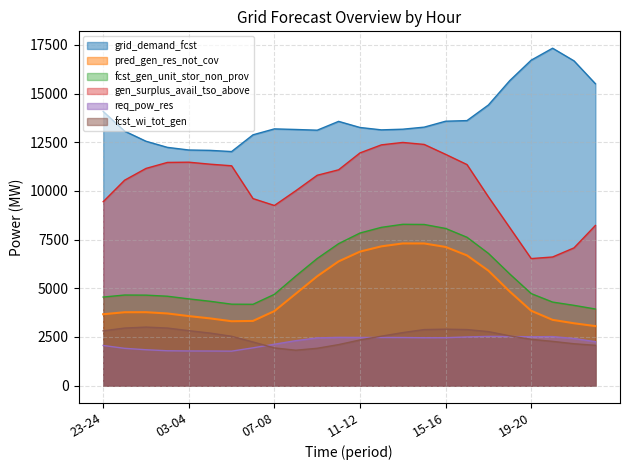

What are all the series names shown in the legend?

grid_demand_fcst, pred_gen_res_not_cov, fcst_gen_unit_stor_non_prov, gen_surplus_avail_tso_above, req_pow_res, fcst_wi_tot_gen